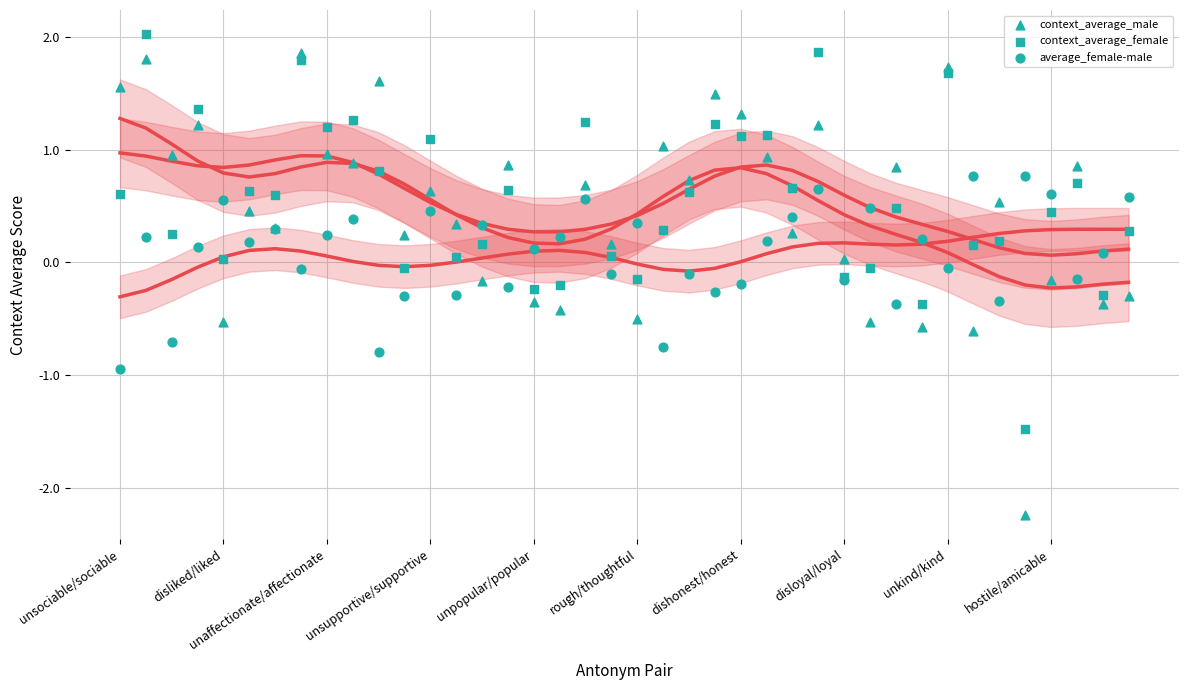

Which series contains the lowest Y value?

context_average_male